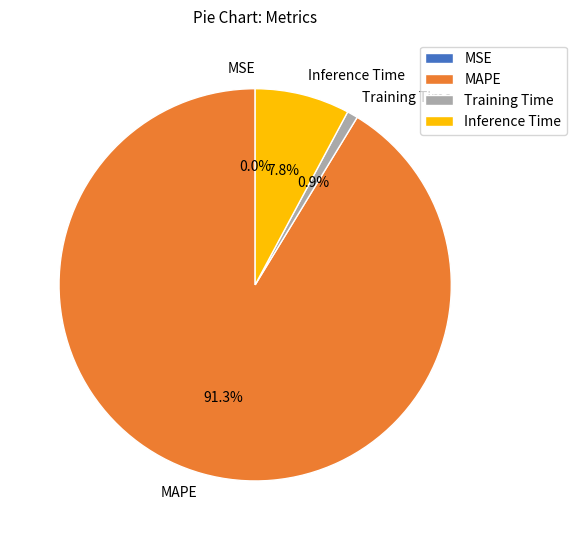

Is there a majority slice in this chart?

Yes